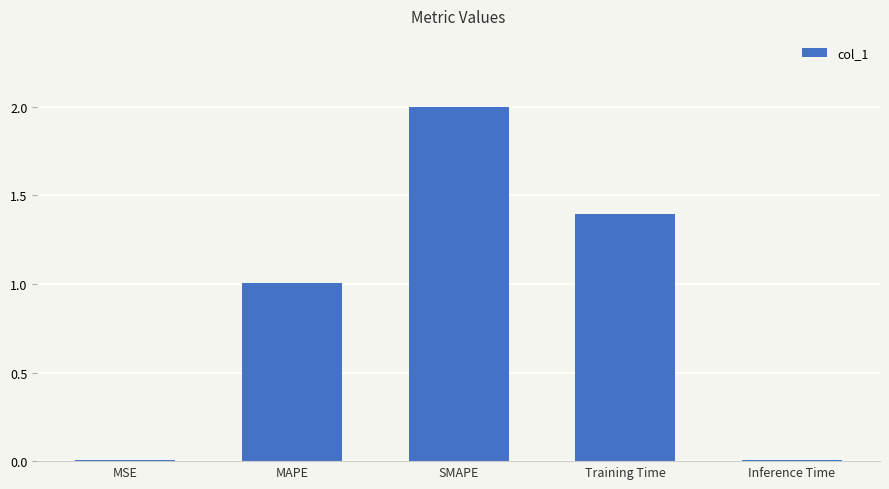

Which has a higher value, MAPE or Inference Time?

MAPE